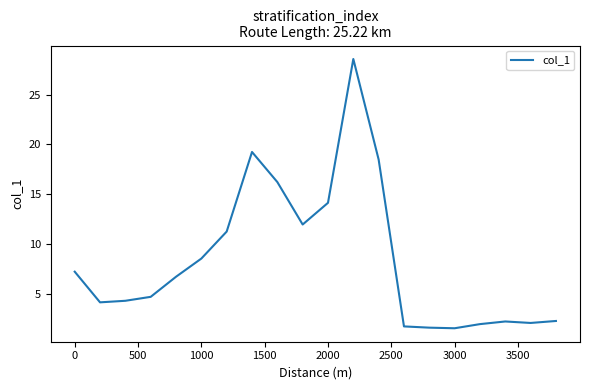

What is the average value?

8.4